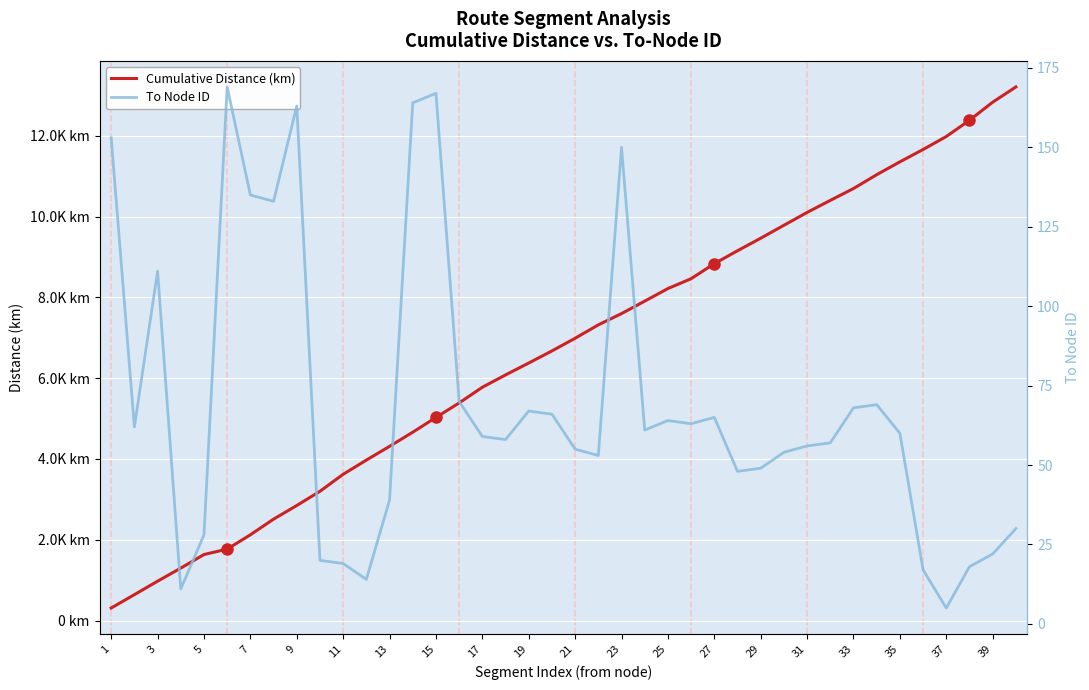

What is the sum of all Cumulative Distance (km) values?

268589.9